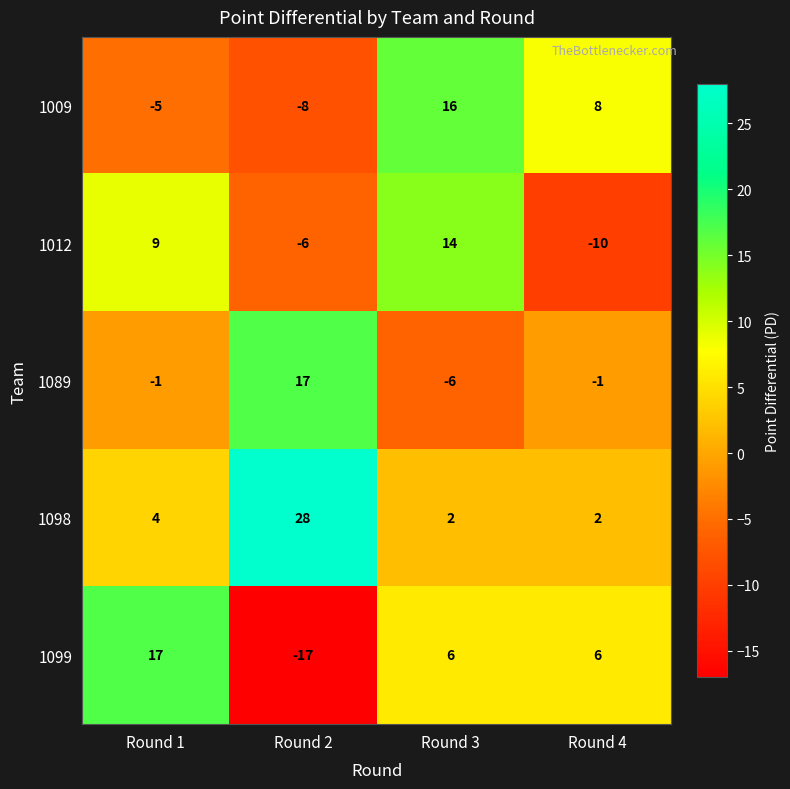

At which label is 1098 closest to 15?

Round 1